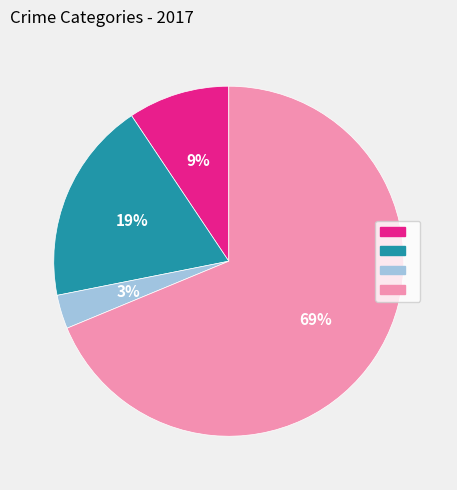

To the nearest percent, what is the average slice percentage?

25%